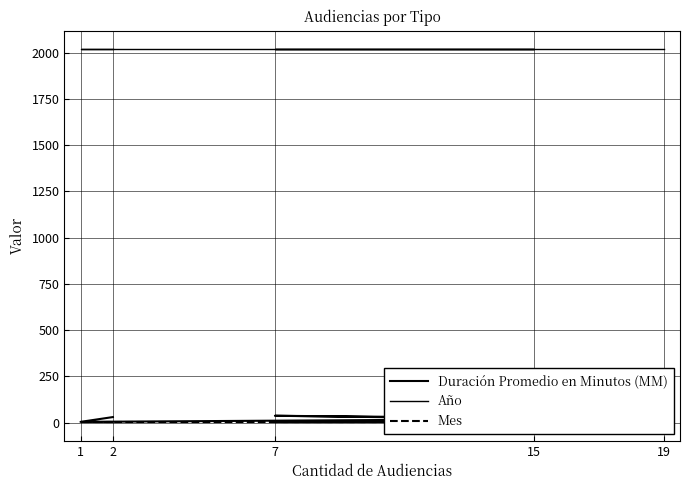

True or false: Mes has more than 1 interior local peaks.

False